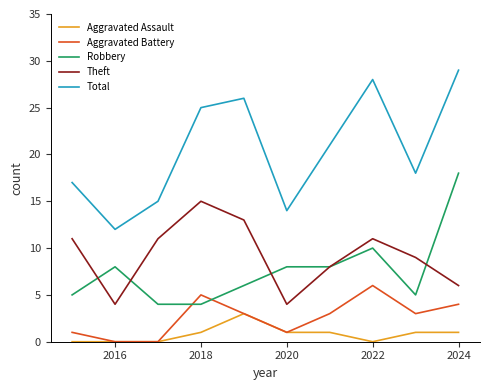

Does the chart have visible grid lines?

No